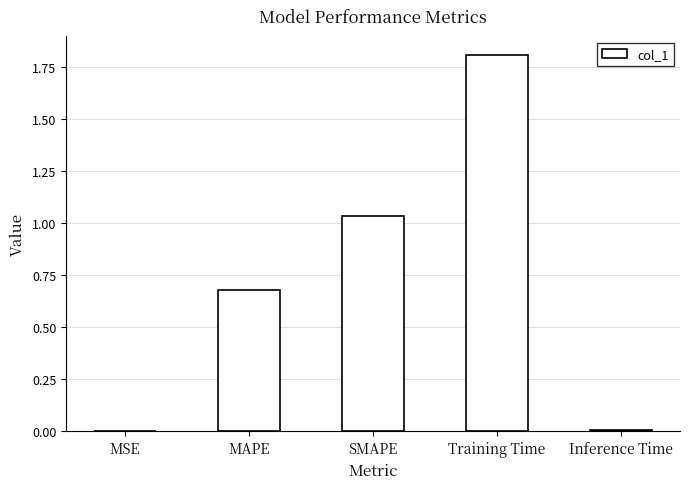

What is the change in value from MAPE to Training Time?

+1.1